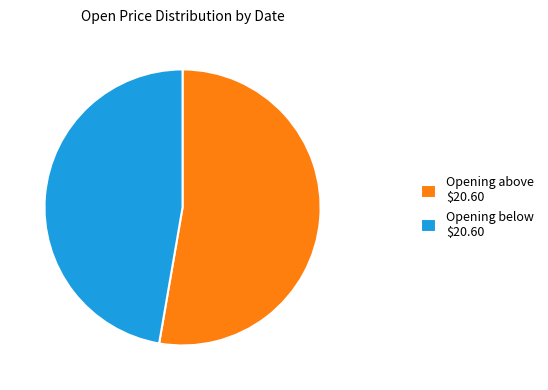

Which category has the smallest portion of the pie?

Opening below $20.60